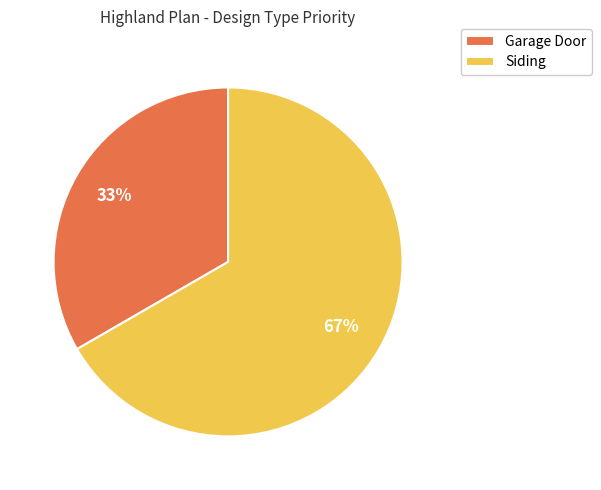

Which category accounts for the majority?

Siding